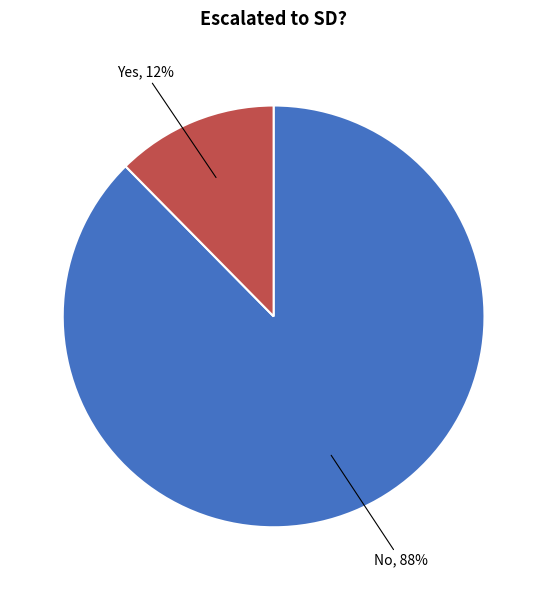

Is there any slice that represents more than half of the pie?

Yes